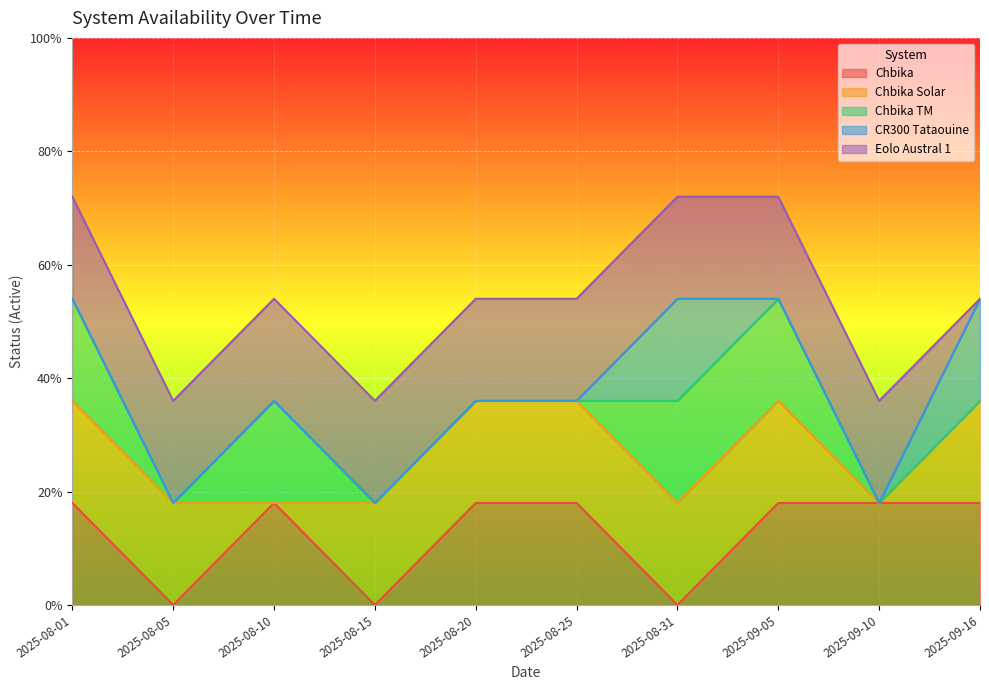

At which category does the chart reach its minimum across all series?

2025-08-05